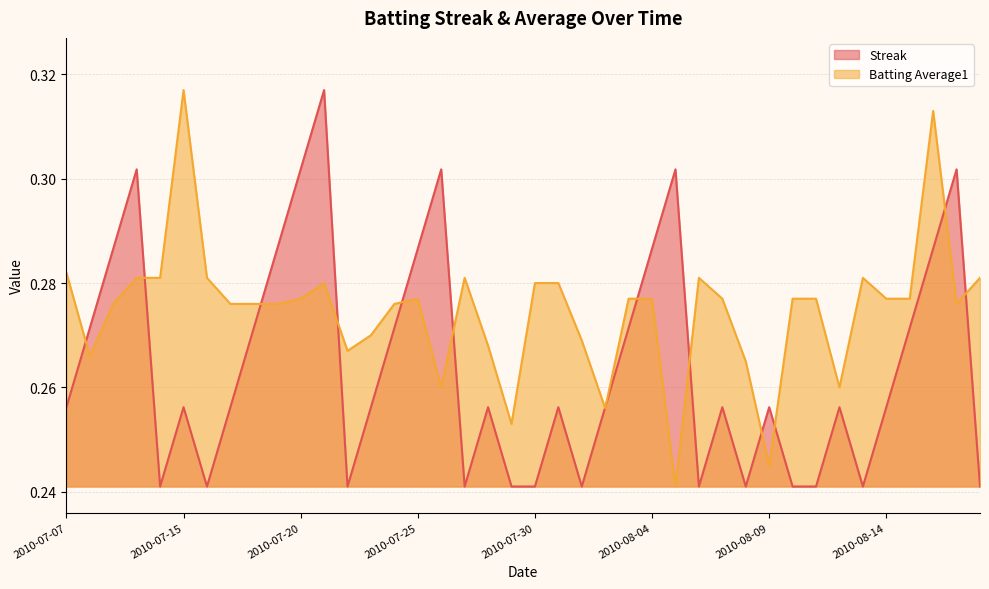

At which label does Batting Average1 reach its minimum?

2010-08-05